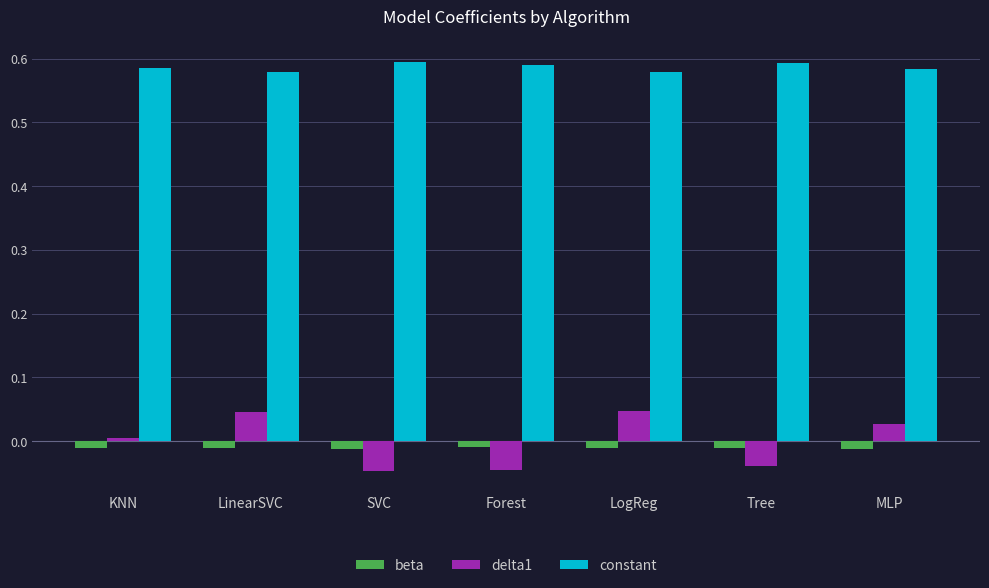

Which series has the largest range (max minus min)?

delta1